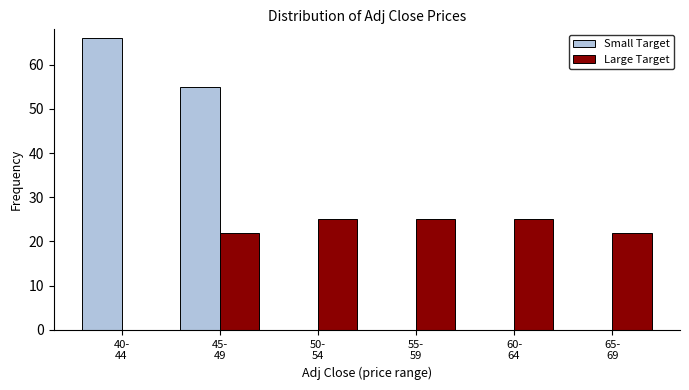

What is the maximum value for Small Target?

66